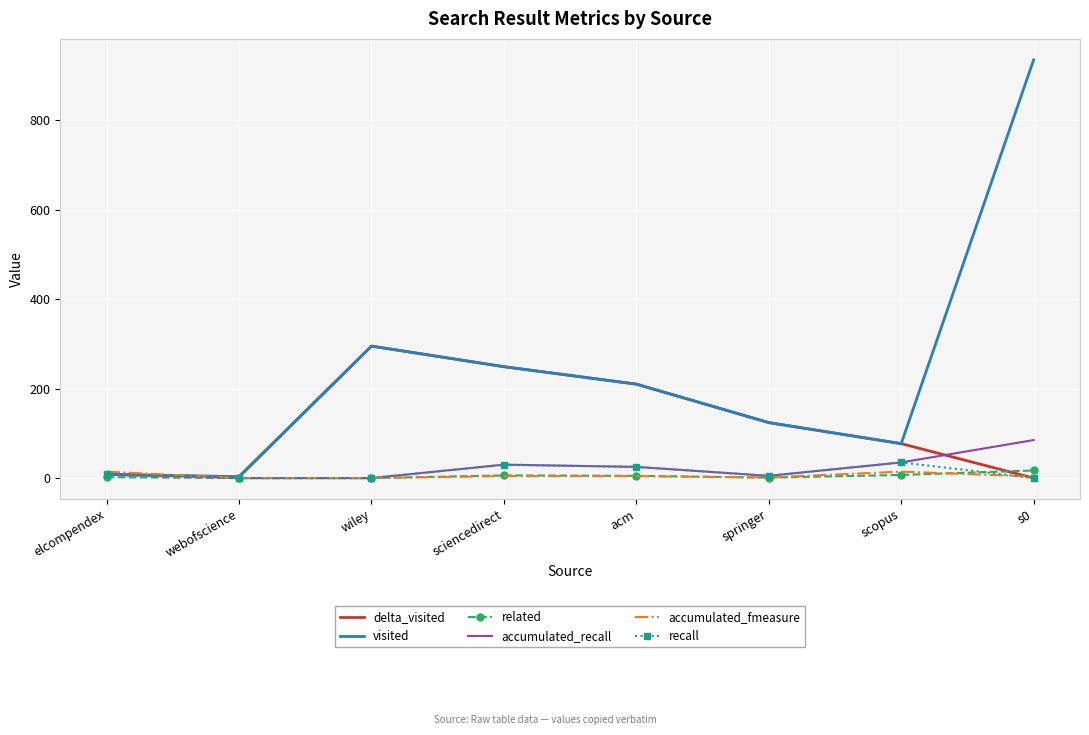

At which label is delta_visited closest to 147?

springer